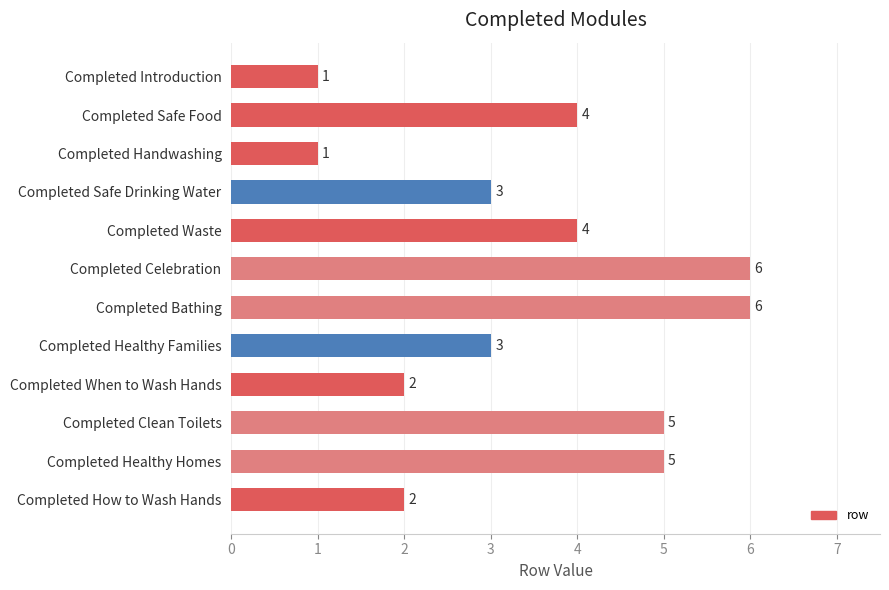

Reading top to bottom, extract all data points from this chart.

Completed Introduction=1	Completed Safe Food=4	Completed Handwashing=1	Completed Safe Drinking Water=3	Completed Waste=4	Completed Celebration=6	Completed Bathing=6	Completed Healthy Families=3	Completed When to Wash Hands=2	Completed Clean Toilets=5	Completed Healthy Homes=5	Completed How to Wash Hands=2